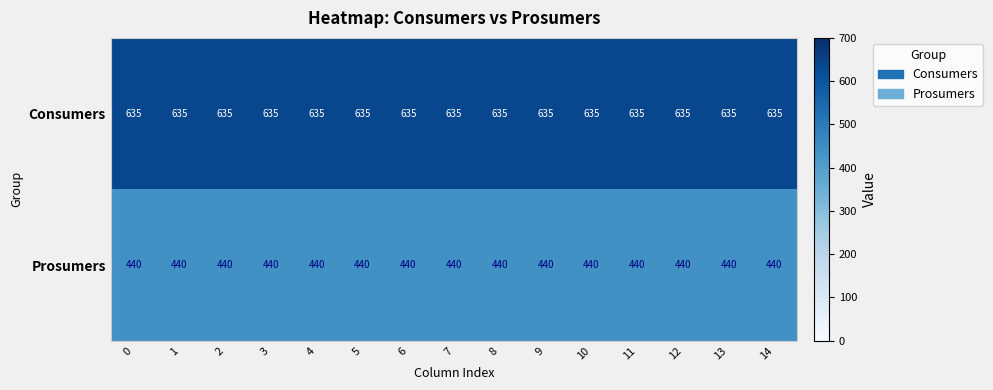

The Prosumers series shows 230 at 7. True or false?

False